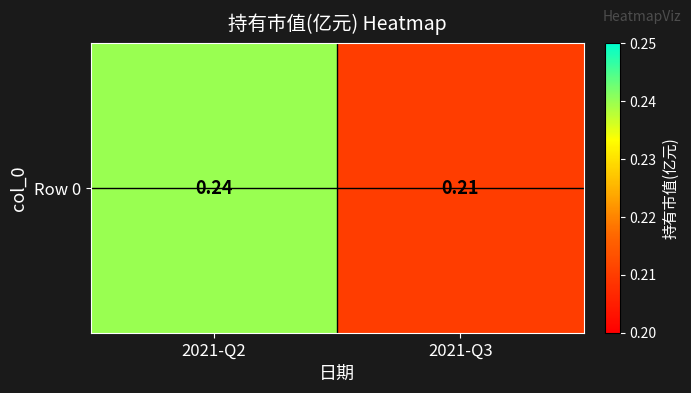

Which category has the lowest value across all series?

2021-Q3